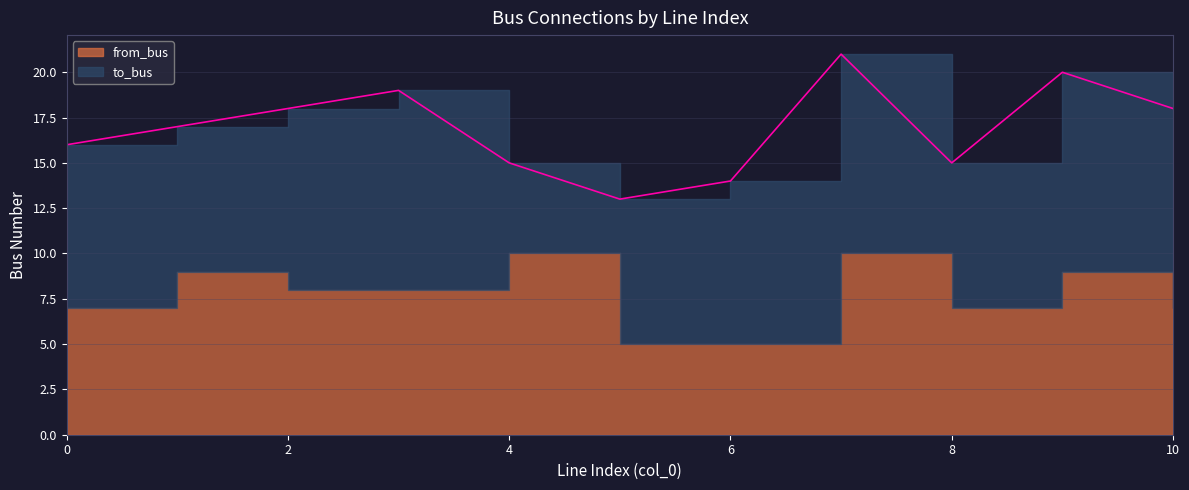

Which series ends up on top after the final intersection of to_bus and from_bus?

to_bus